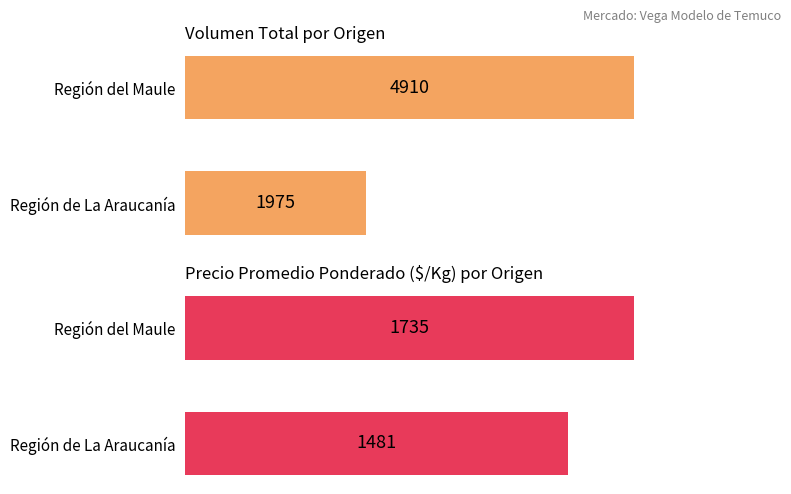

Are the bars grouped side by side (vs. stacked)?

Yes